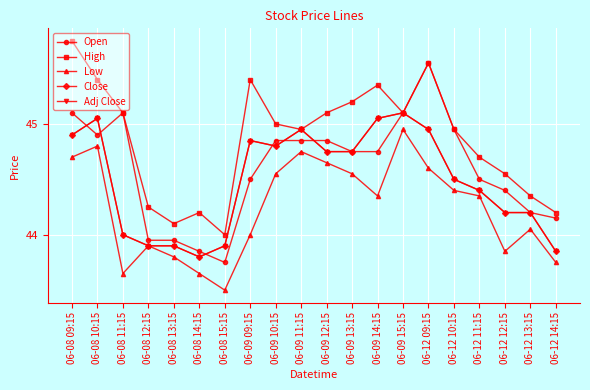

Is the value of Open at 06-08 10:15 greater than the value of Close at 06-08 15:15?

Yes